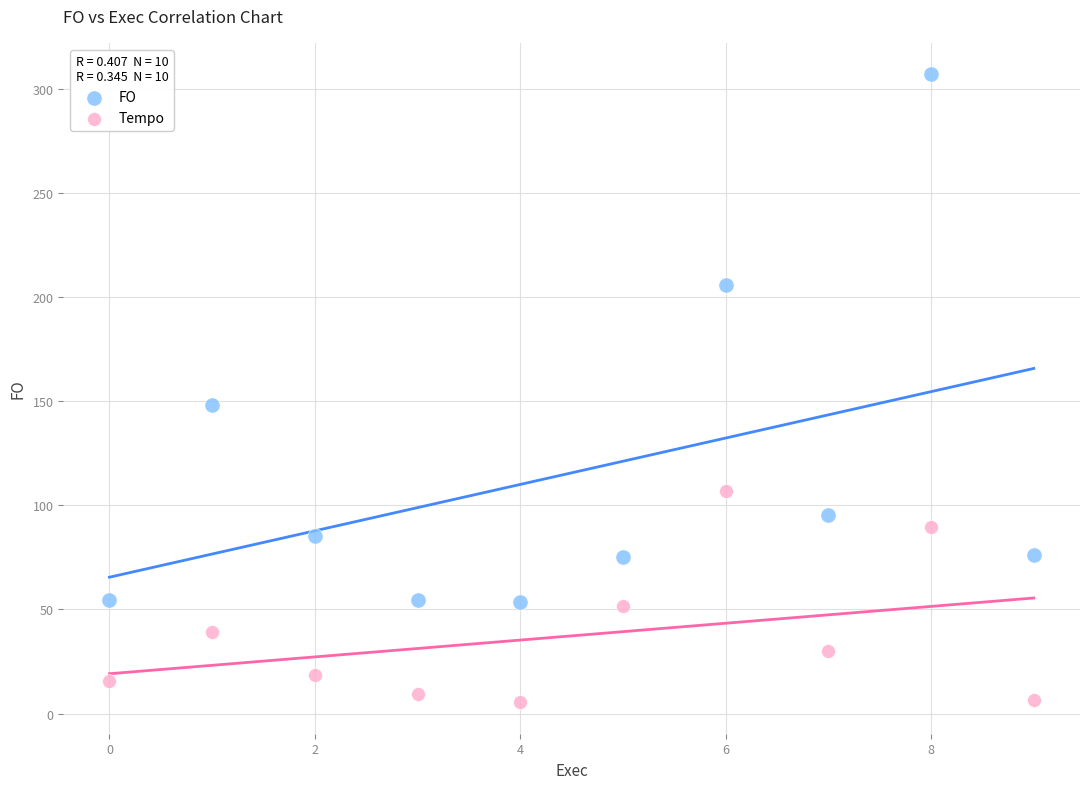

Which series has the widest spread of Y values?

FO